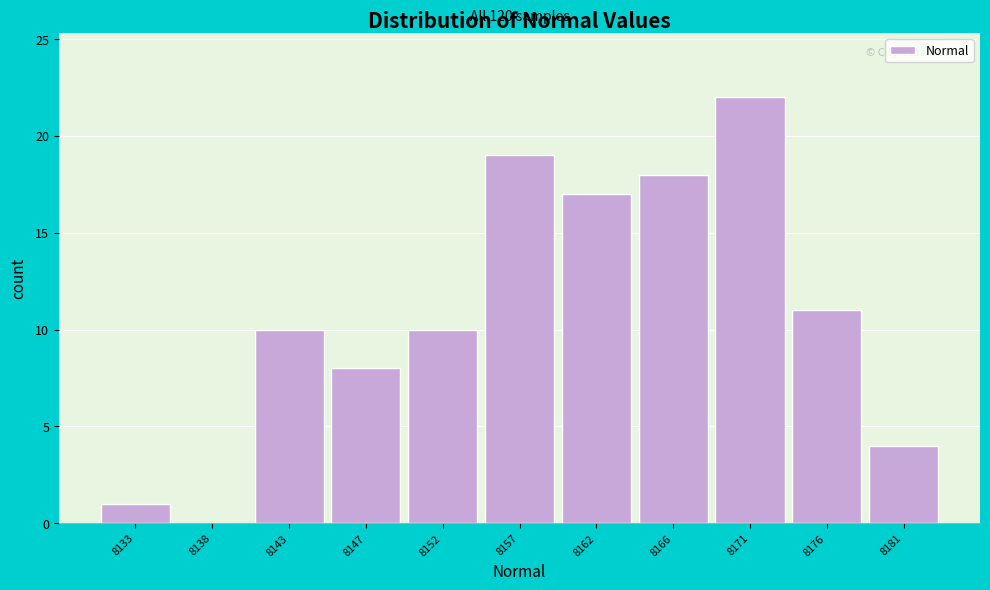

Reading left to right, extract all data points from this chart.

8133=1	8138=0	8143=10	8147=8	8152=10	8157=19	8162=17	8166=18	8171=22	8176=11	8181=4